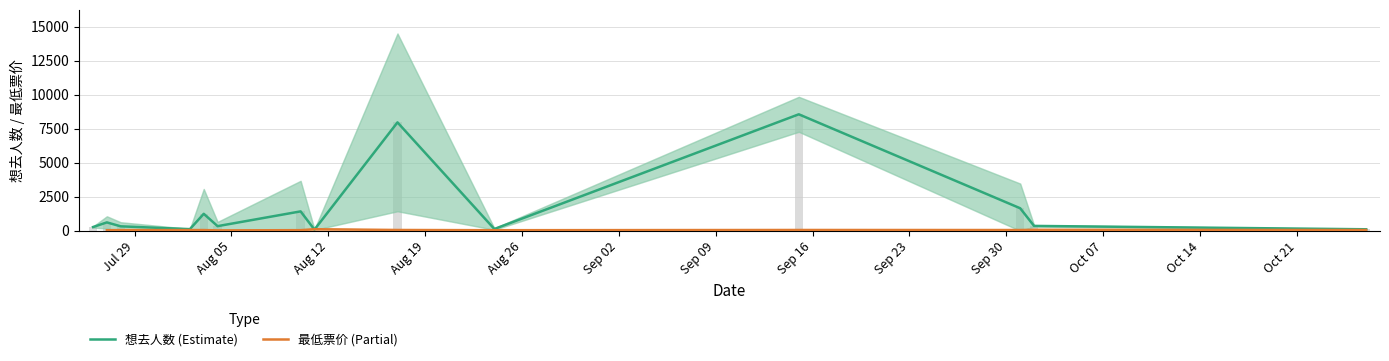

What is the value of the 2nd bar from the left?

570